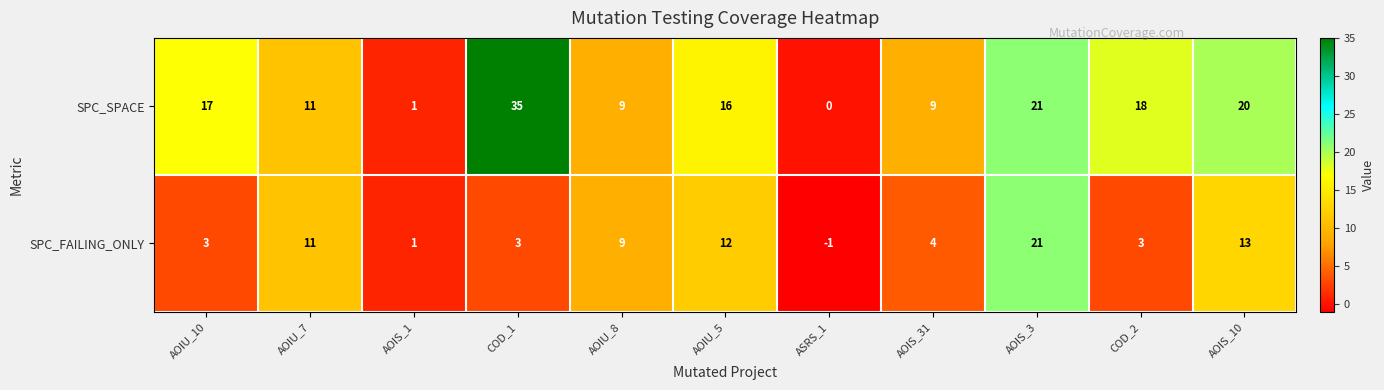

Which label corresponds to the largest value in the chart?

COD_1